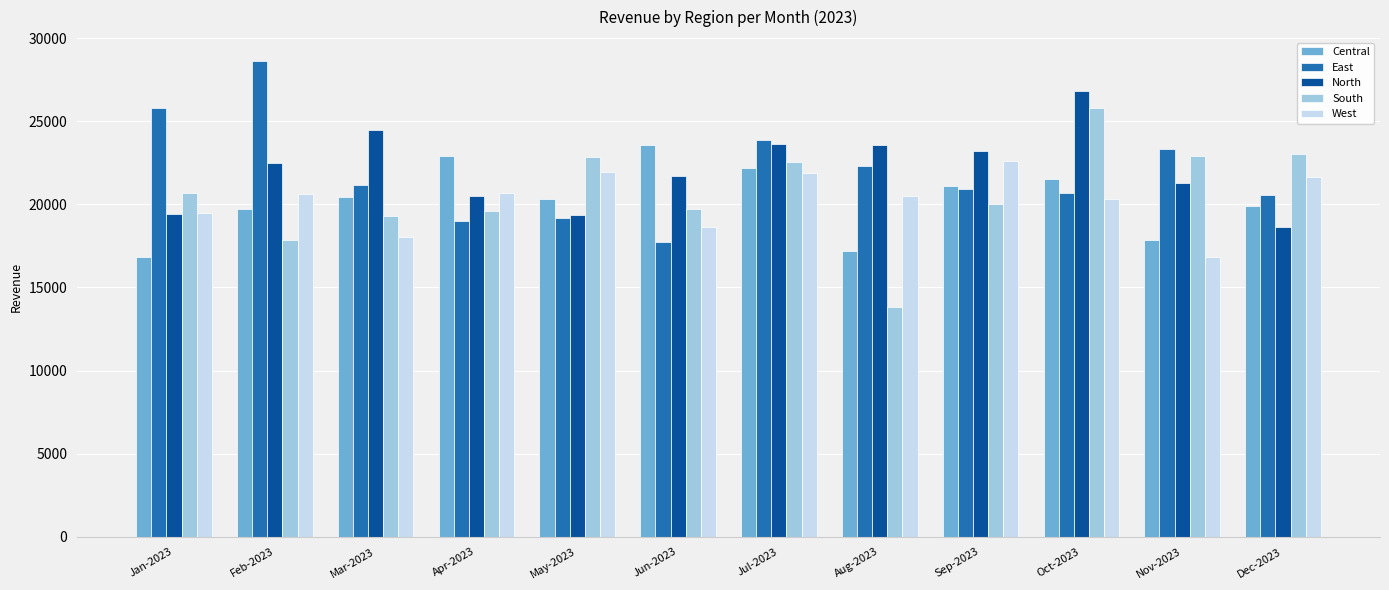

At how many categories does at least one series exceed 20112?

12